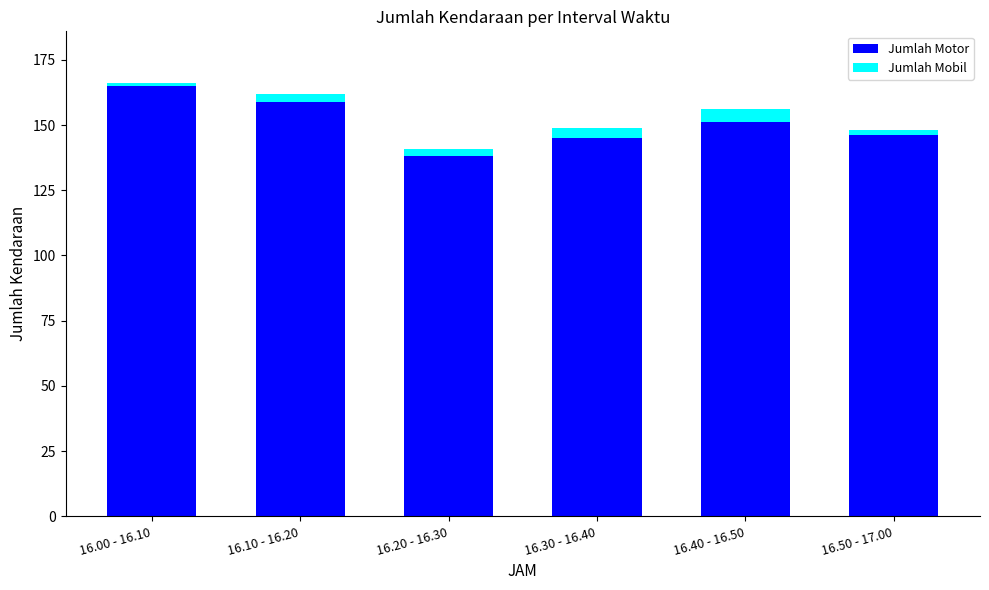

At which label does Jumlah Motor reach its peak?

16.00 - 16.10